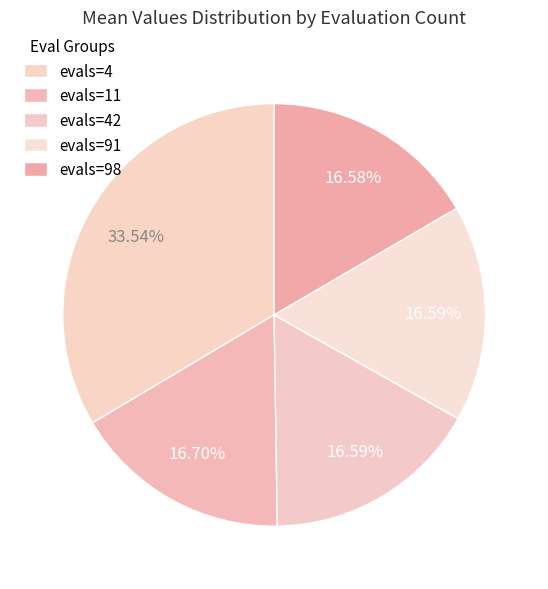

To the nearest percent, what is the average slice percentage?

20%